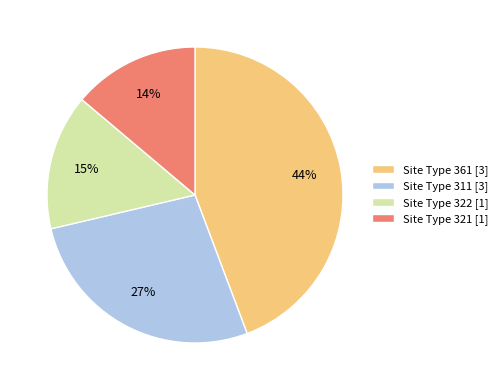

To the nearest percent, what percentage of the pie is Site Type 311 [3]?

27%